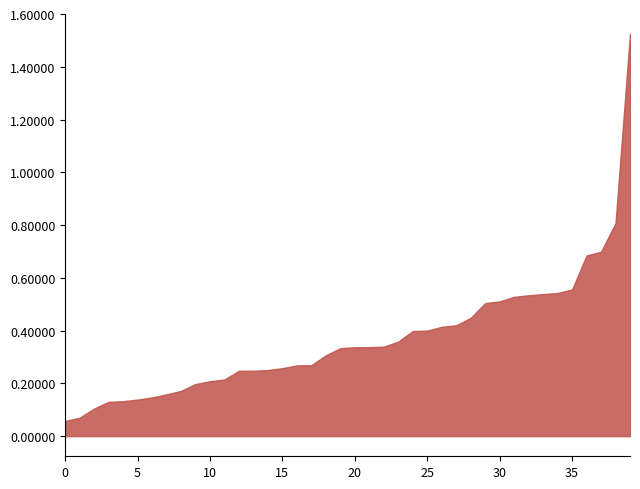

The value at 25 is 0.6. True or false?

False